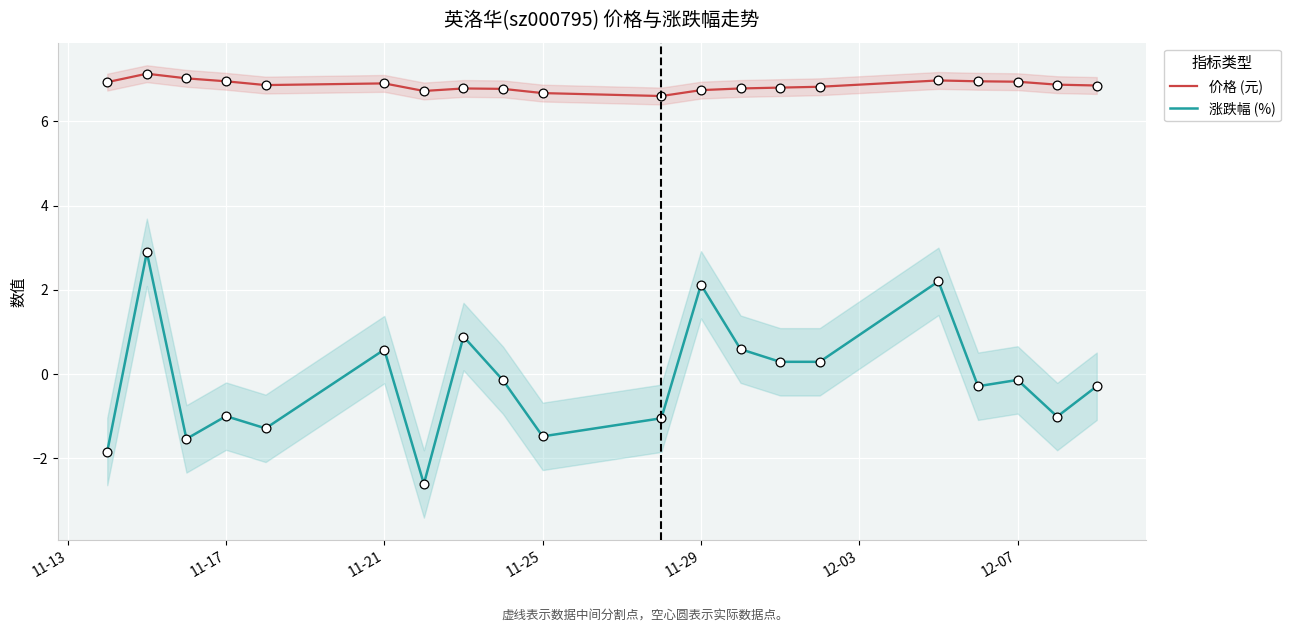

Which series has the largest total across all categories?

价格 (元)